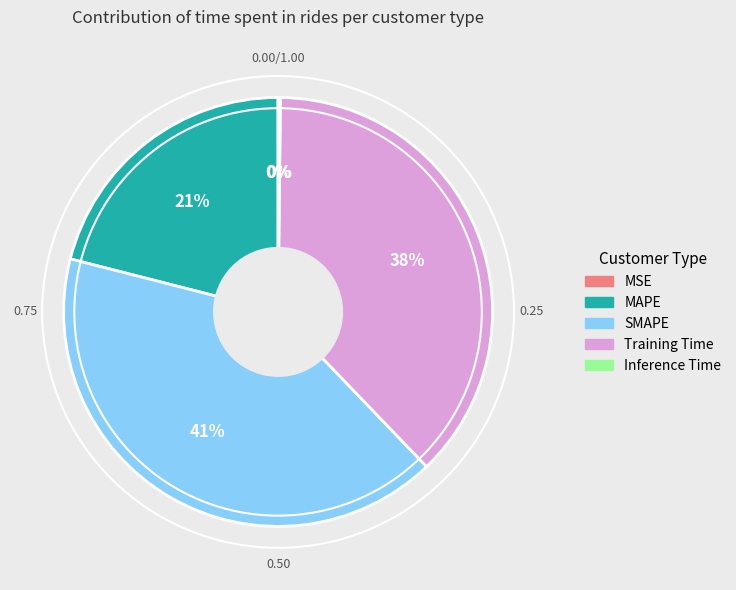

To the nearest percent, what is the combined percentage of SMAPE and MAPE?

62%